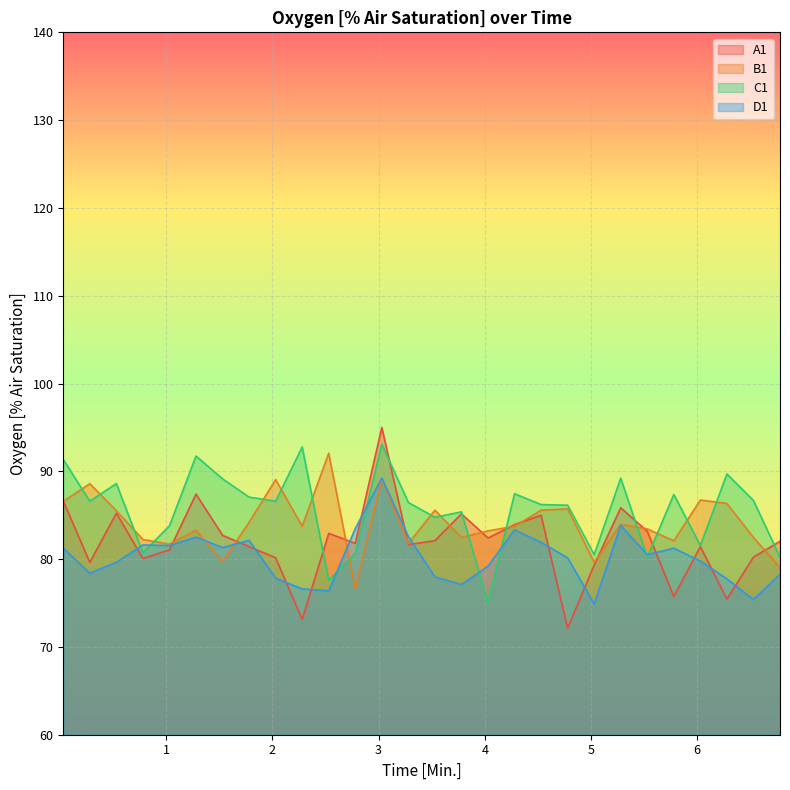

What is the label of the 3rd point from the left?

0.53